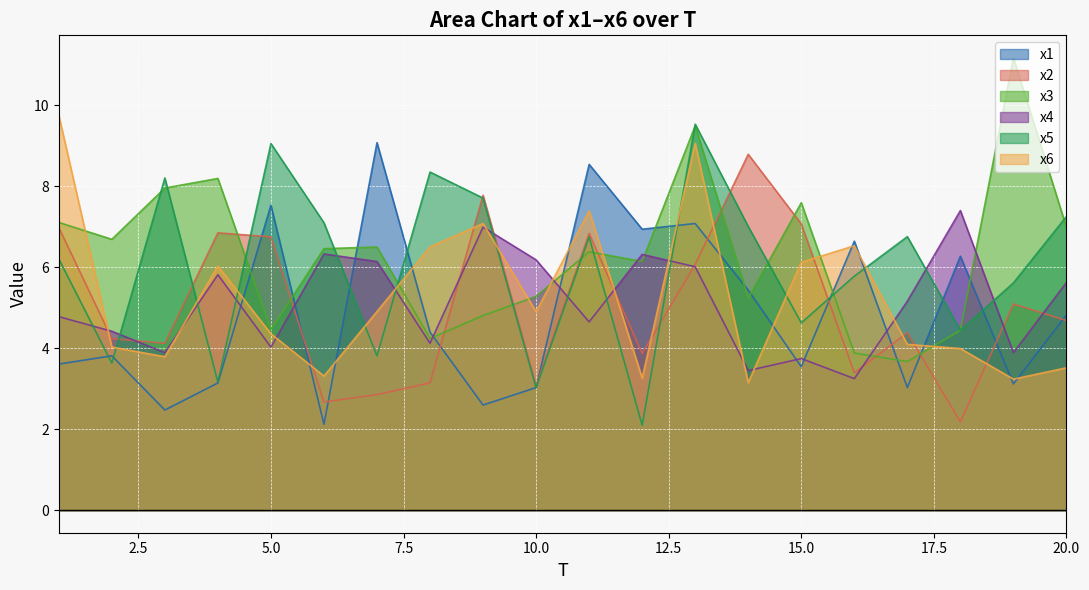

Reading left to right, what are all the values shown in this chart?

x1: 1=3.6	2=3.8	3=2.5	4=3.1	5=7.5	6=2.1	7=9.1	8=4.4	9=2.6	10=3.0	11=8.5	12=6.9	13=7.1	14=5.4	15=3.5	16=6.6	17=3.0	18=6.3	19=3.1	20=4.8
x2: 1=7.0	2=4.2	3=4.1	4=6.8	5=6.7	6=2.7	7=2.9	8=3.1	9=7.8	10=3.1	11=6.8	12=3.9	13=6.1	14=8.8	15=7.1	16=3.4	17=4.4	18=2.2	19=5.1	20=4.7
x3: 1=7.1	2=6.7	3=8.0	4=8.2	5=4.5	6=6.5	7=6.5	8=4.2	9=4.8	10=5.3	11=6.4	12=6.1	13=9.5	14=5.2	15=7.6	16=3.9	17=3.7	18=4.4	19=11.2	20=7.0
x4: 1=4.8	2=4.4	3=3.9	4=5.8	5=4.0	6=6.3	7=6.1	8=4.1	9=7.0	10=6.2	11=4.6	12=6.3	13=6.0	14=3.4	15=3.7	16=3.2	17=5.2	18=7.4	19=3.9	20=5.6
x5: 1=6.2	2=3.6	3=8.2	4=3.2	5=9.1	6=7.1	7=3.8	8=8.3	9=7.7	10=3.0	11=6.7	12=2.1	13=9.5	14=7.0	15=4.6	16=5.8	17=6.8	18=4.4	19=5.6	20=7.3
x6: 1=9.8	2=4.0	3=3.8	4=6.0	5=4.4	6=3.3	7=4.9	8=6.5	9=7.1	10=4.9	11=7.4	12=3.3	13=9.1	14=3.1	15=6.1	16=6.5	17=4.1	18=4.0	19=3.2	20=3.5